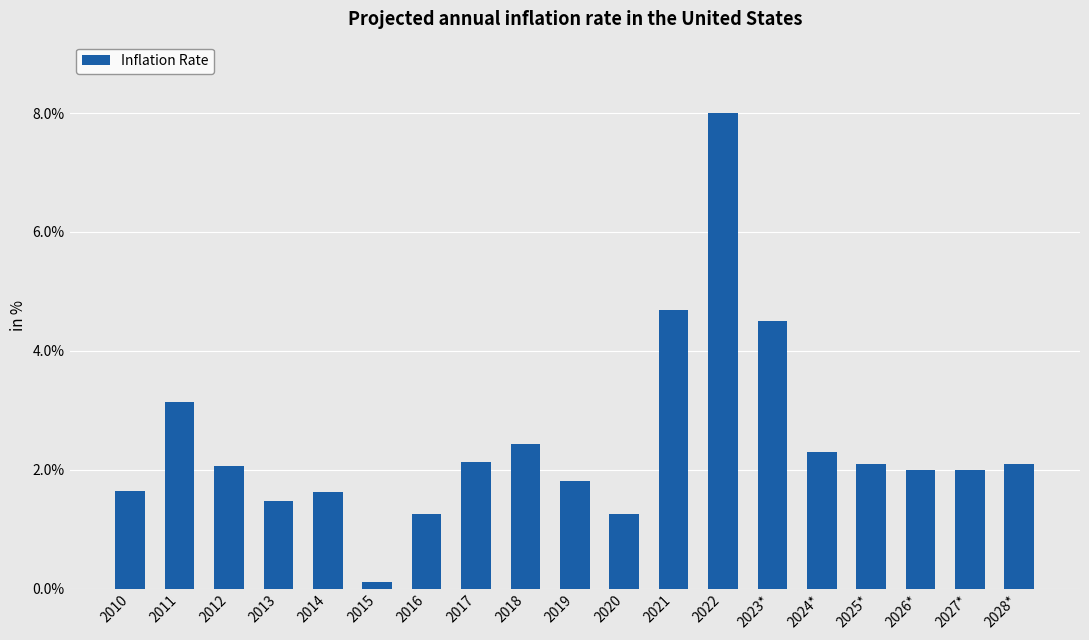

Where does the data first go above 2?

2011